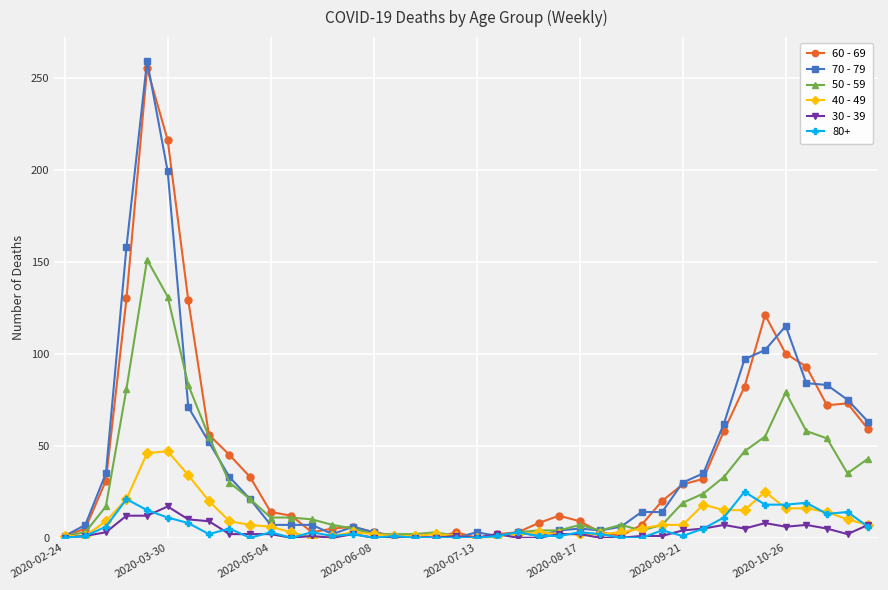

Which series has the widest spread of values?

70 - 79